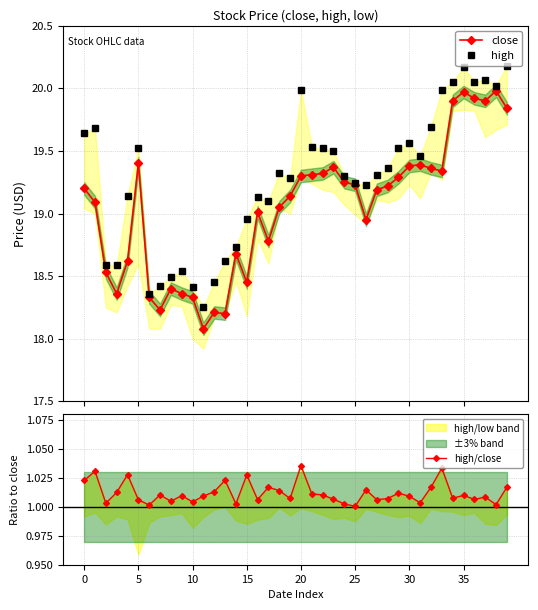

Which series has the largest total across all categories?

high